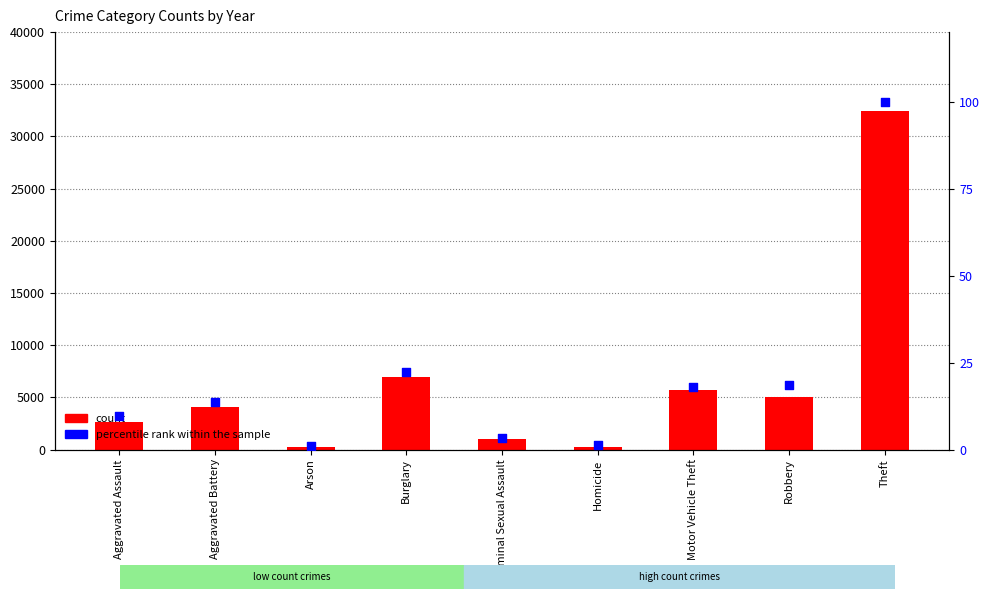

Which series has the widest spread of Y values?

count